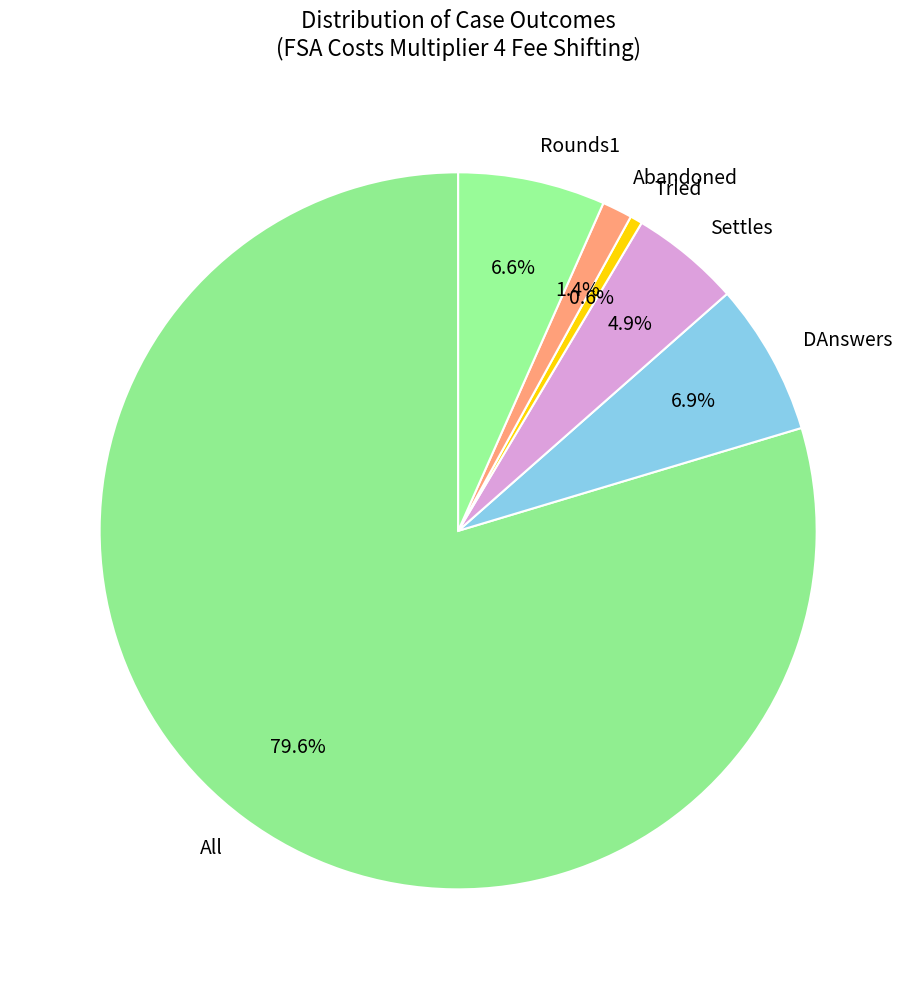

What is the largest slice in the pie chart?

All